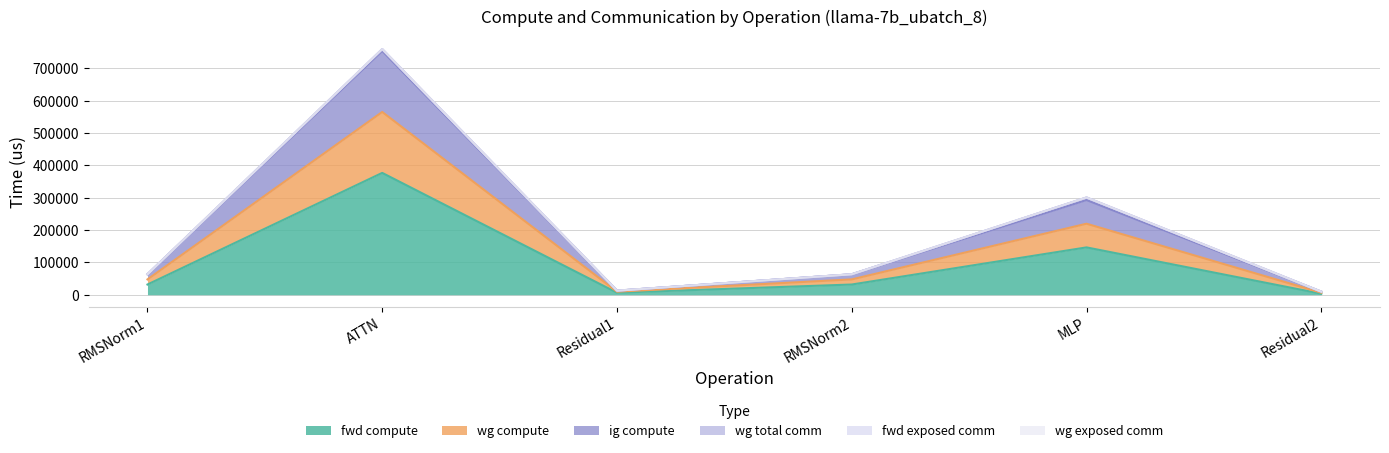

What is the difference between the fwd compute values at ATTN and RMSNorm1?

345278.4